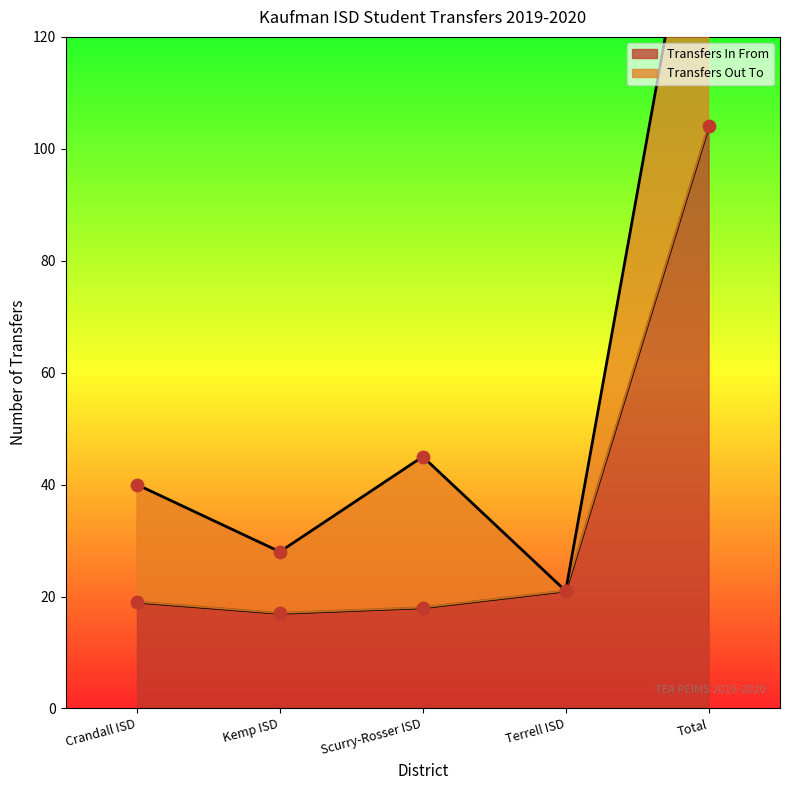

What is the change in value from Crandall ISD to Terrell ISD?

+2